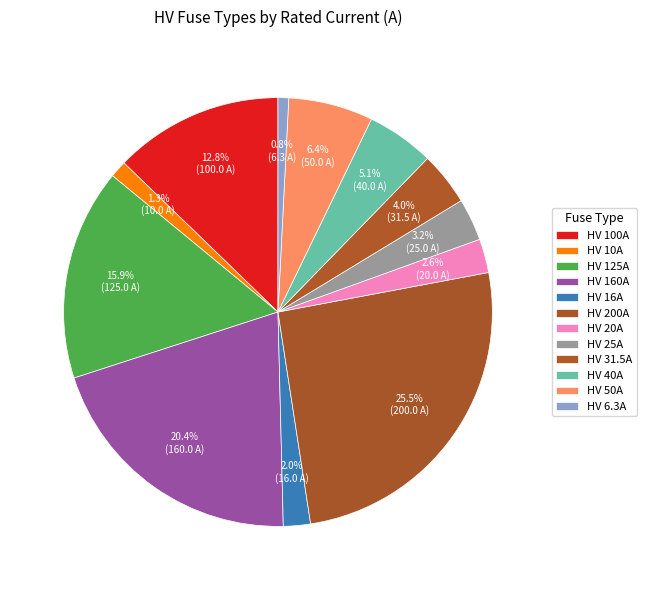

How many slices are in this pie chart?

12